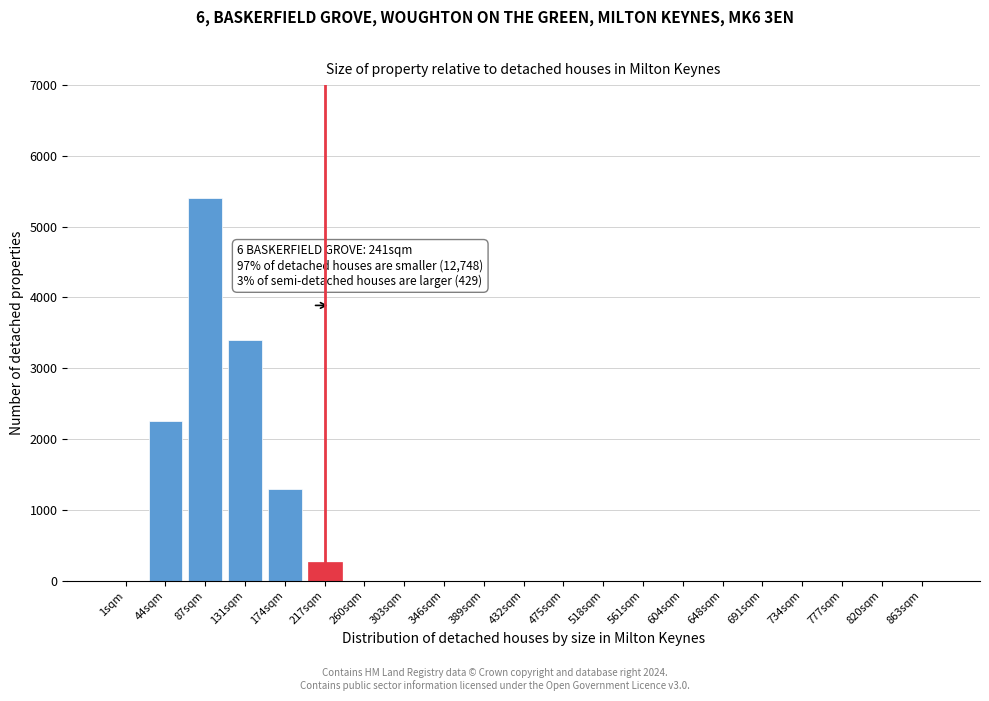

Reading left to right, extract all data points from this chart.

1sqm=0	44sqm=2250	87sqm=5400	131sqm=3400	174sqm=1300	217sqm=270	260sqm=0	303sqm=0	346sqm=0	389sqm=0	432sqm=0	475sqm=0	518sqm=0	561sqm=0	604sqm=0	648sqm=0	691sqm=0	734sqm=0	777sqm=0	820sqm=0	863sqm=0